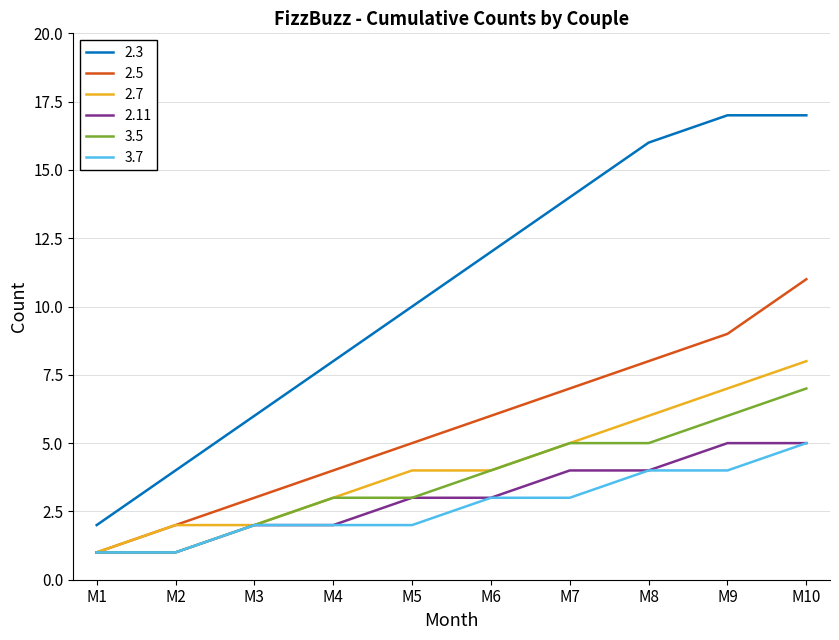

Reading left to right, transcribe all the data shown in this chart.

2.3: M1=2	M2=4	M3=6	M4=8	M5=10	M6=12	M7=14	M8=16	M9=17	M10=17
2.5: M1=1	M2=2	M3=3	M4=4	M5=5	M6=6	M7=7	M8=8	M9=9	M10=11
2.7: M1=1	M2=2	M3=2	M4=3	M5=4	M6=4	M7=5	M8=6	M9=7	M10=8
2.11: M1=1	M2=1	M3=2	M4=2	M5=3	M6=3	M7=4	M8=4	M9=5	M10=5
3.5: M1=1	M2=1	M3=2	M4=3	M5=3	M6=4	M7=5	M8=5	M9=6	M10=7
3.7: M1=1	M2=1	M3=2	M4=2	M5=2	M6=3	M7=3	M8=4	M9=4	M10=5